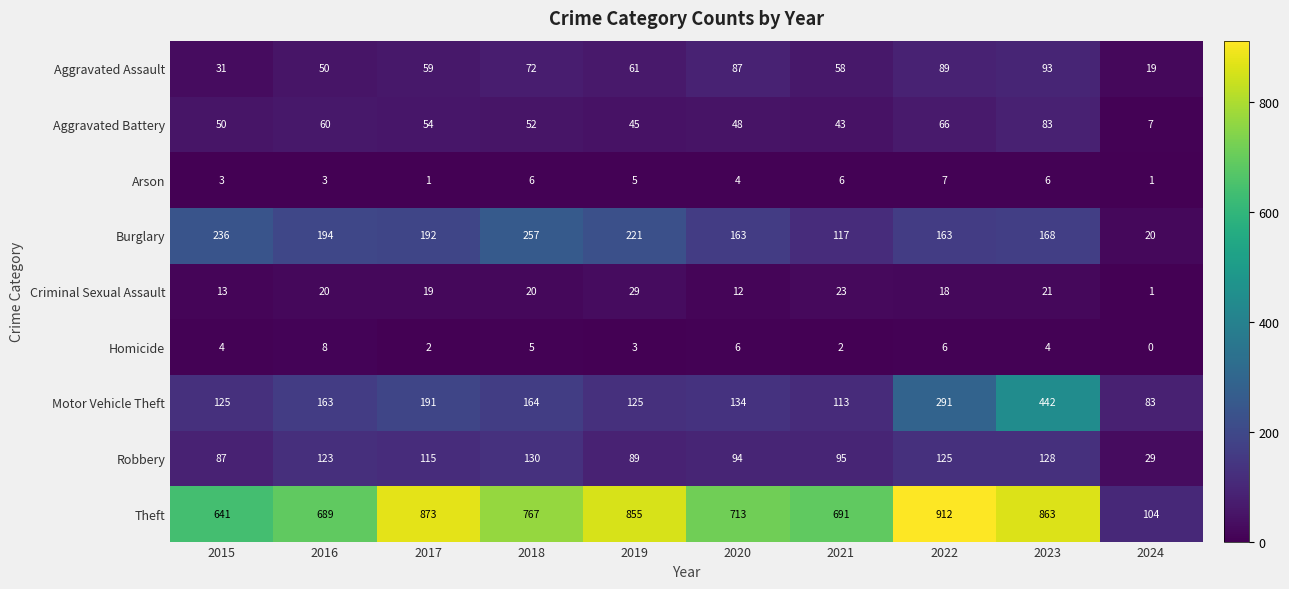

Which series has the largest range (max minus min)?

Theft